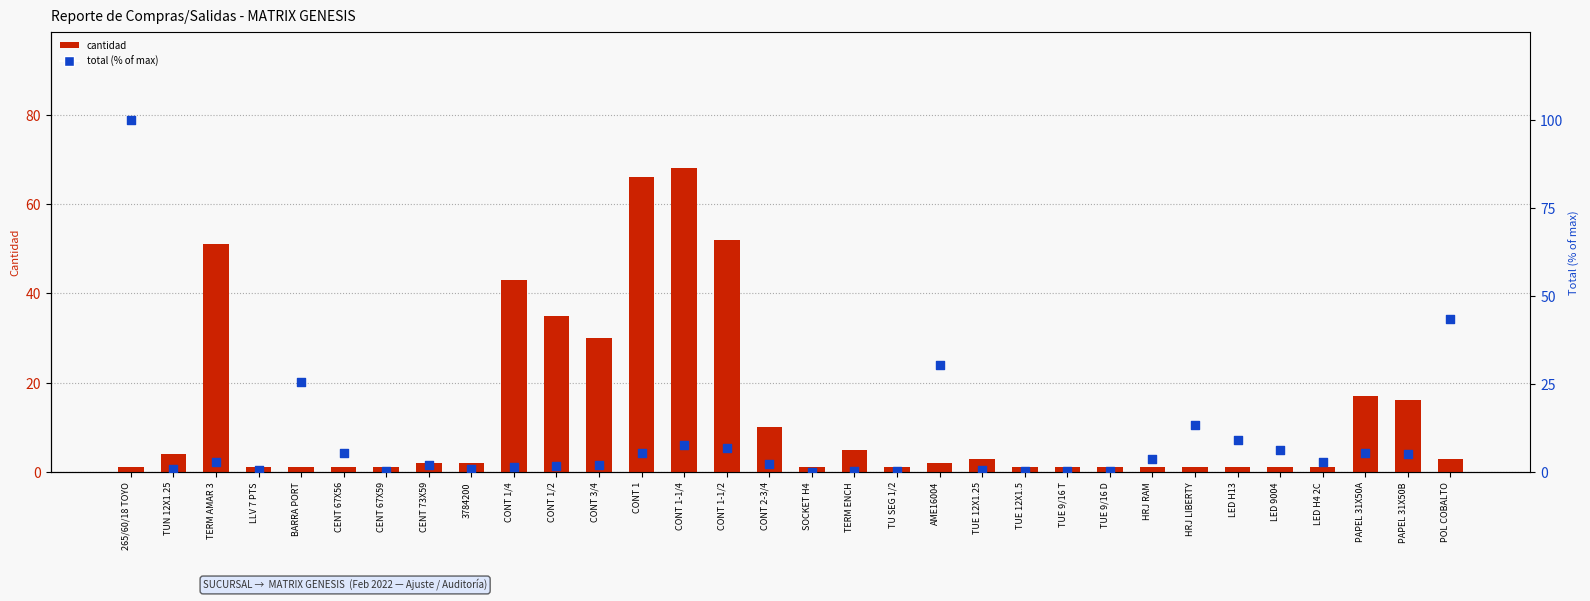

Which series contains the lowest Y value?

total (% of max)